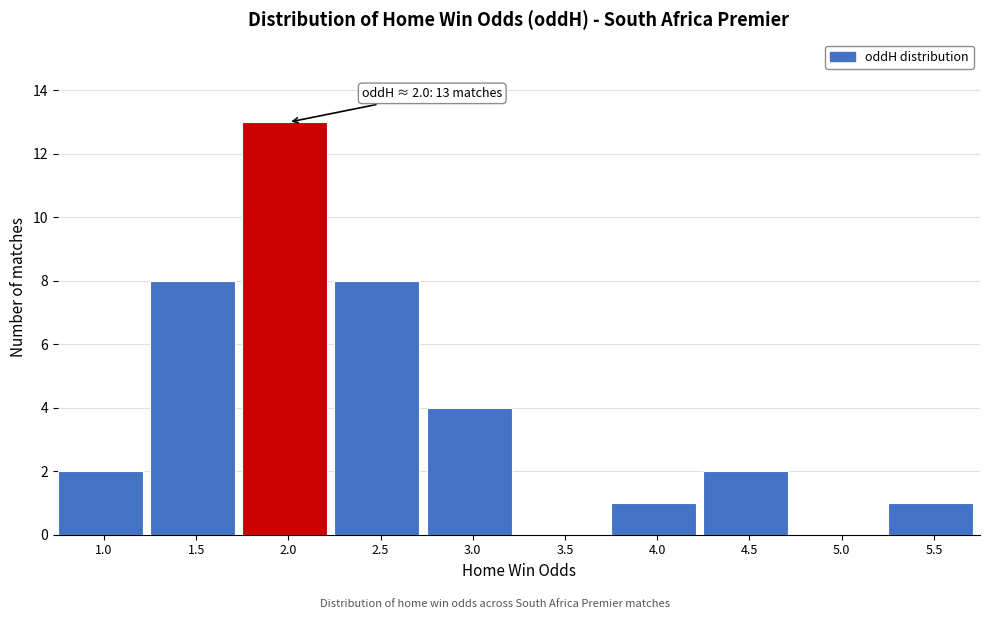

Reading right to left, list all the values displayed in this chart.

5.5=1	5.0=0	4.5=2	4.0=1	3.5=0	3.0=4	2.5=8	2.0=13	1.5=8	1.0=2